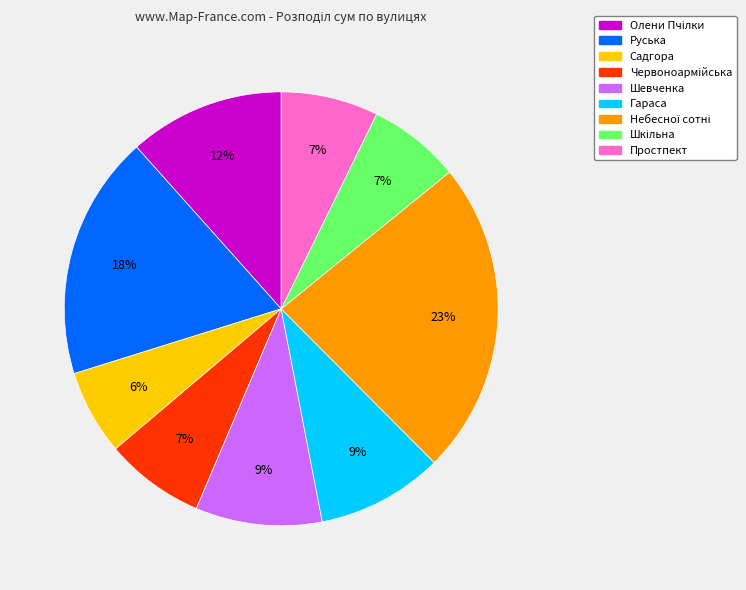

To the nearest percent, what is the difference between the Простпект and Шевченка slice percentages?

2%